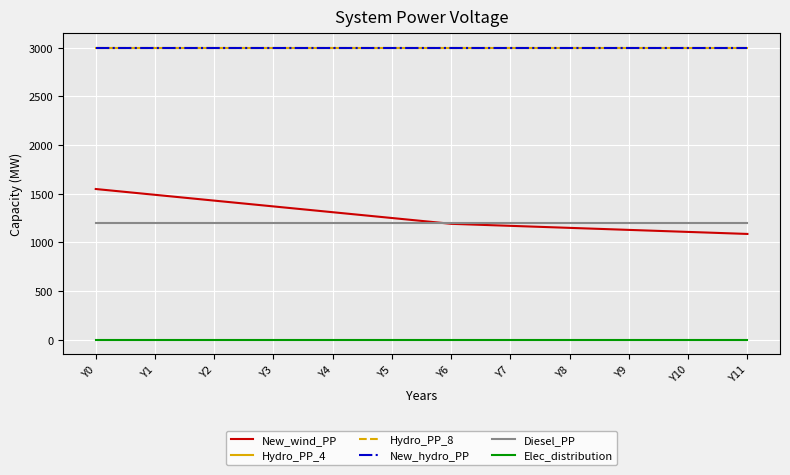

True or false: Hydro_PP_4 has a value of 3000.0 at Y10.

True